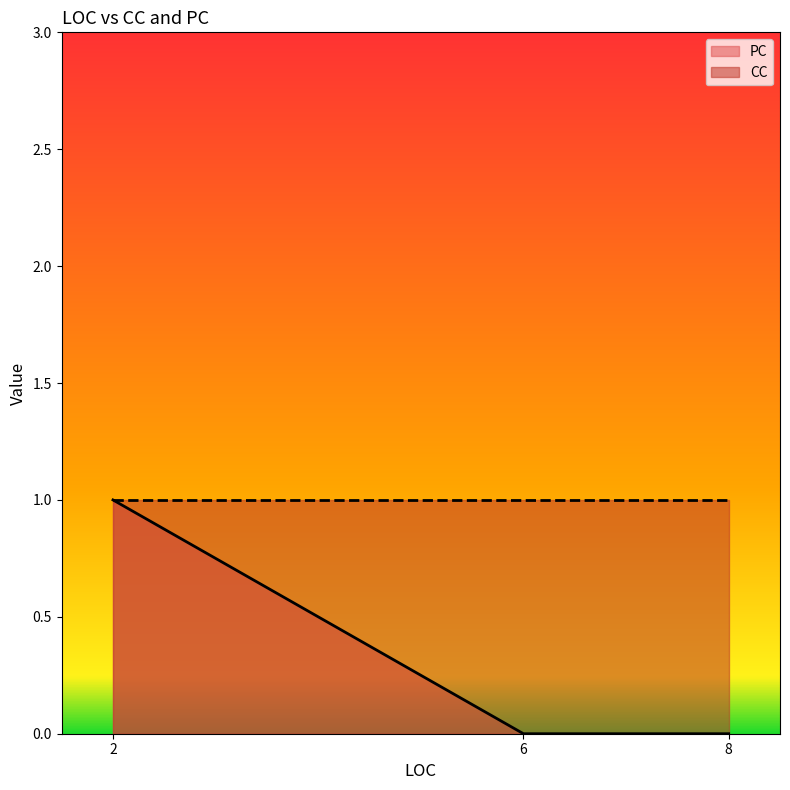

List the labels in order of CC value, largest first.

6, 2, 8